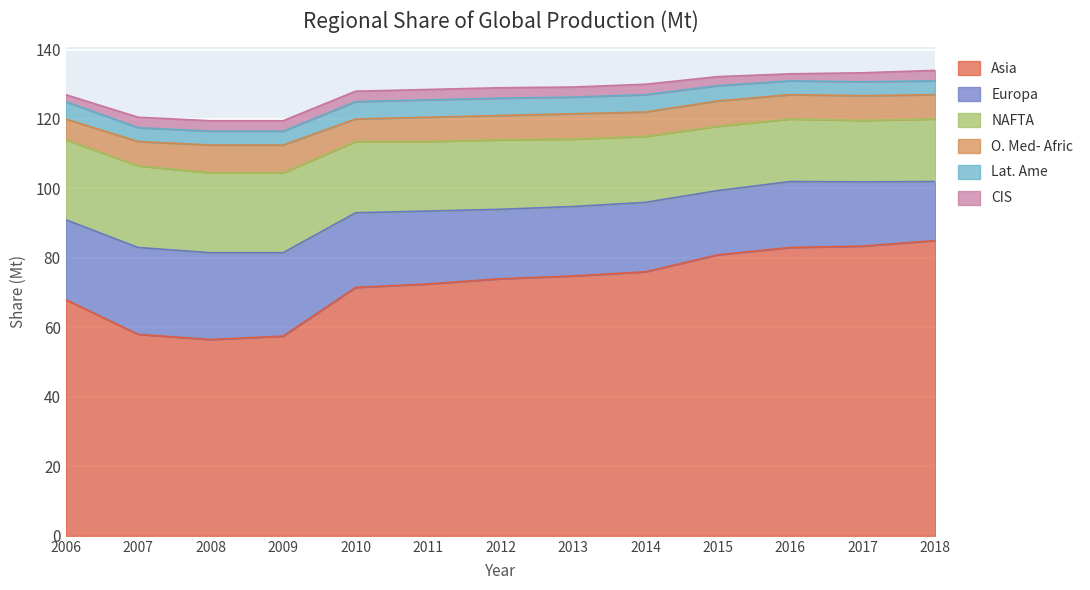

How many lines are shown in the chart?

6